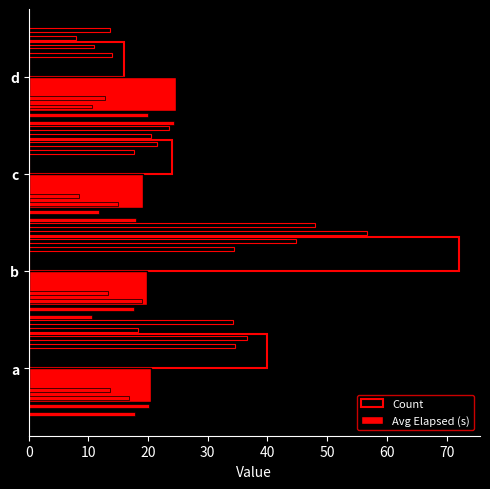

Which series has the widest spread of values?

Count